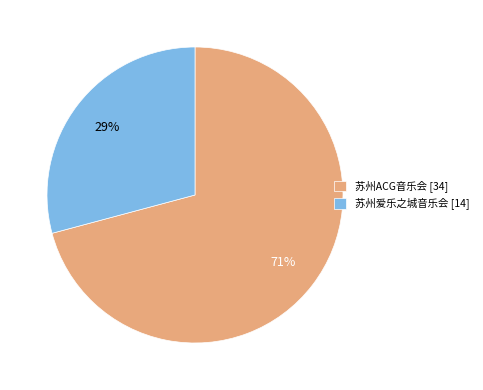

Does any single category account for the majority?

Yes